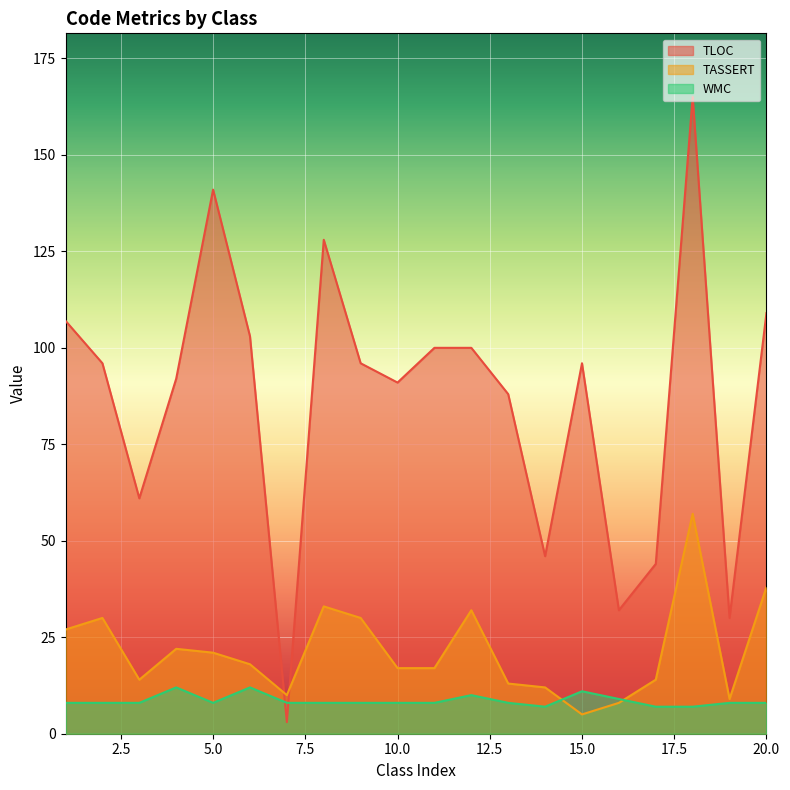

Is it true that WMC equals 5 at 4?

False